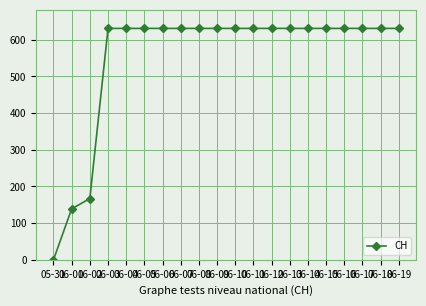

Reading left to right, what are all the values shown in this chart?

0	139	167	631	631	631	631	631	631	631	631	631	631	631	631	631	631	631	631	631